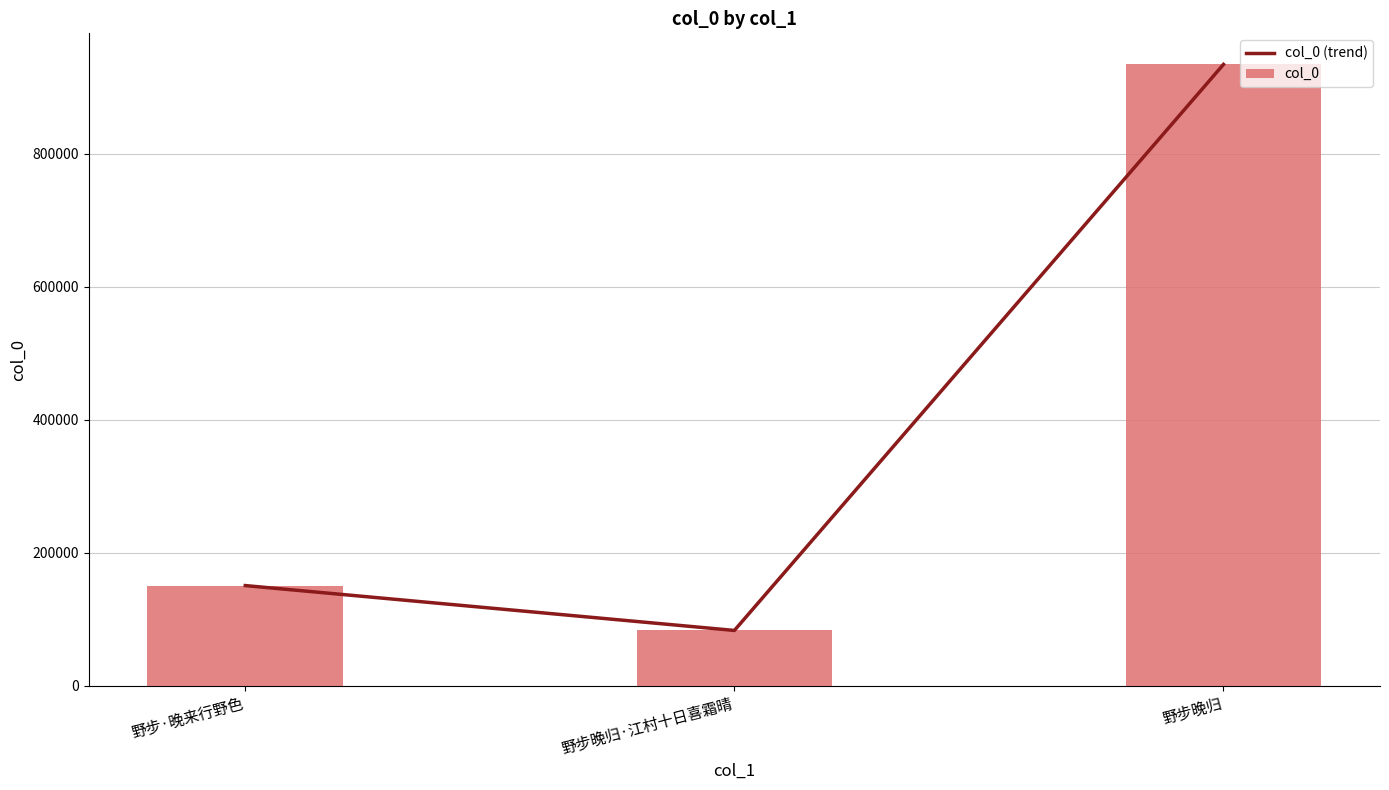

List the series in order of their peak value, highest first.

col_0 (trend), col_0